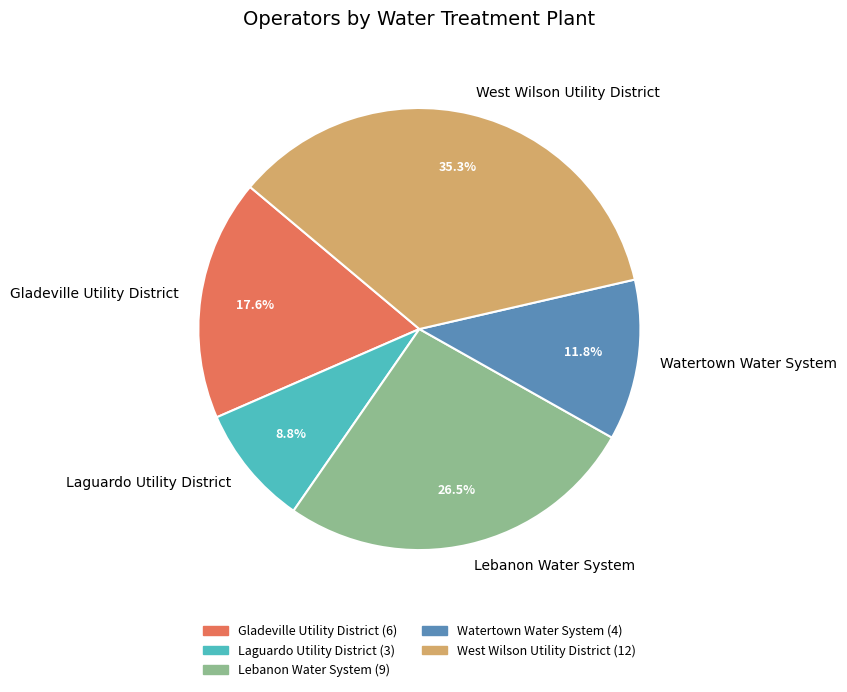

What portion of the pie excludes Laguardo Utility District?

91.2%